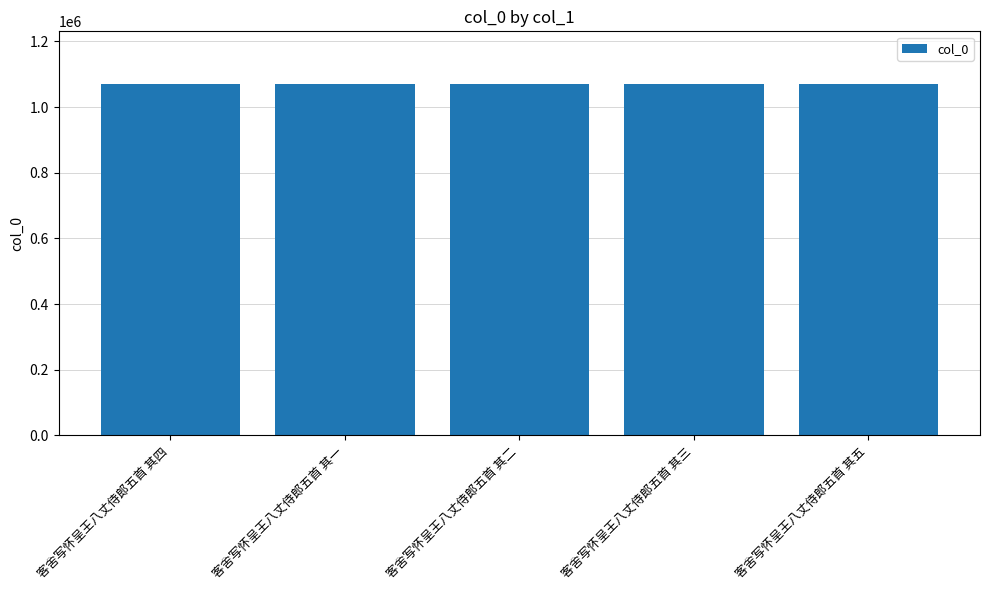

Count the values in the range 1070059 to 1070061.

3